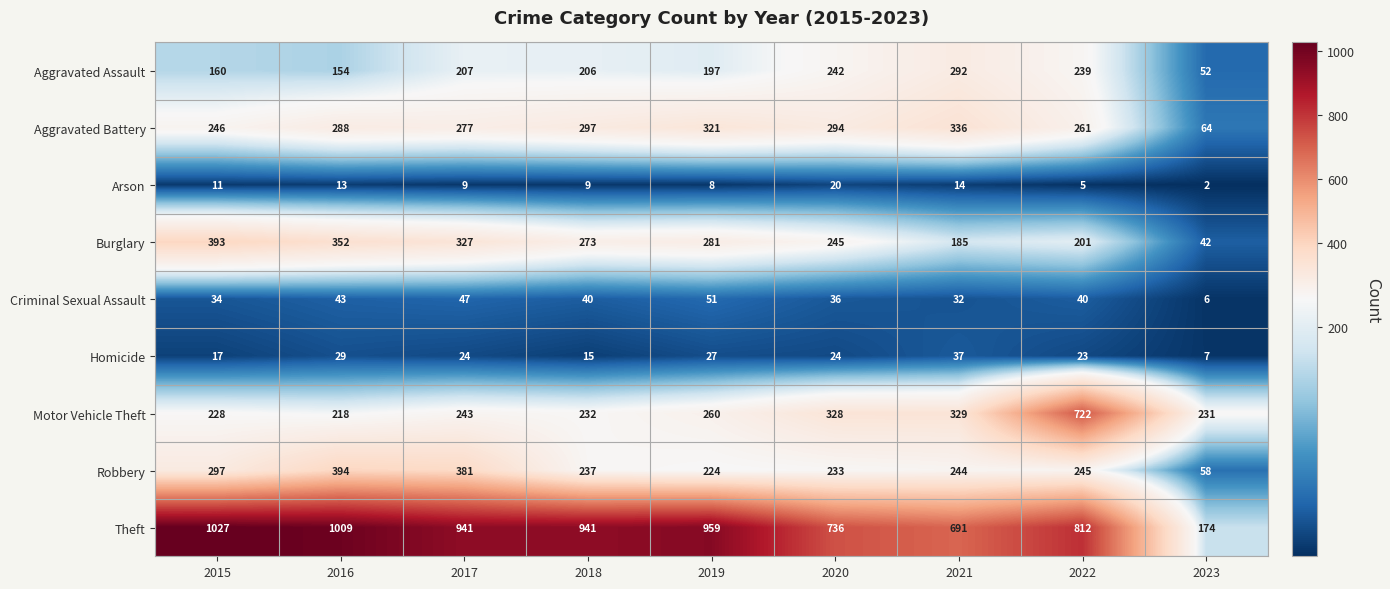

At 2019, list the series in order from largest to smallest.

Theft, Aggravated Battery, Burglary, Motor Vehicle Theft, Robbery, Aggravated Assault, Criminal Sexual Assault, Homicide, Arson